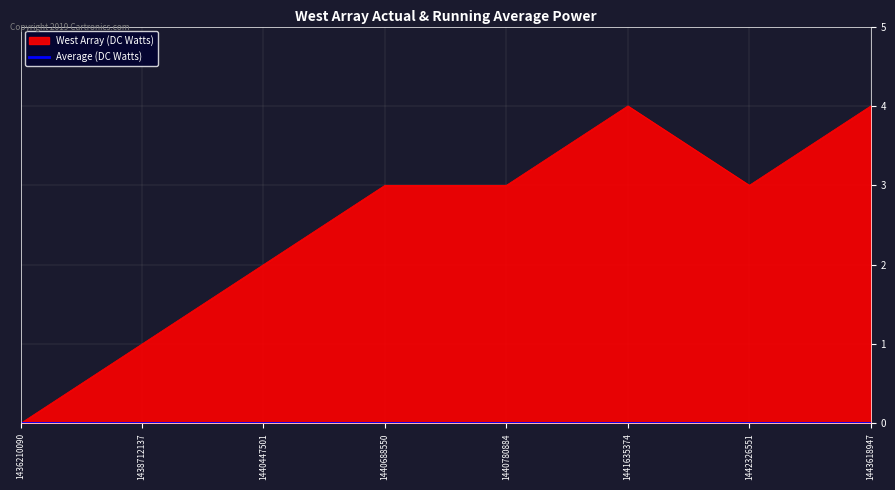

At which label is the value closest to 2?

1440447501